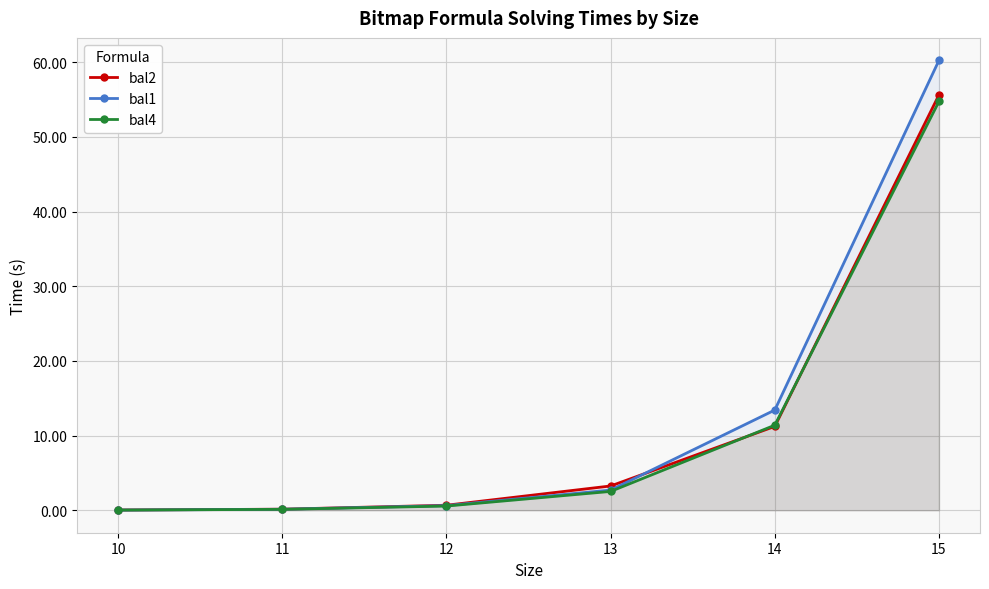

True or false: bal4 and bal1 cross at least once.

False